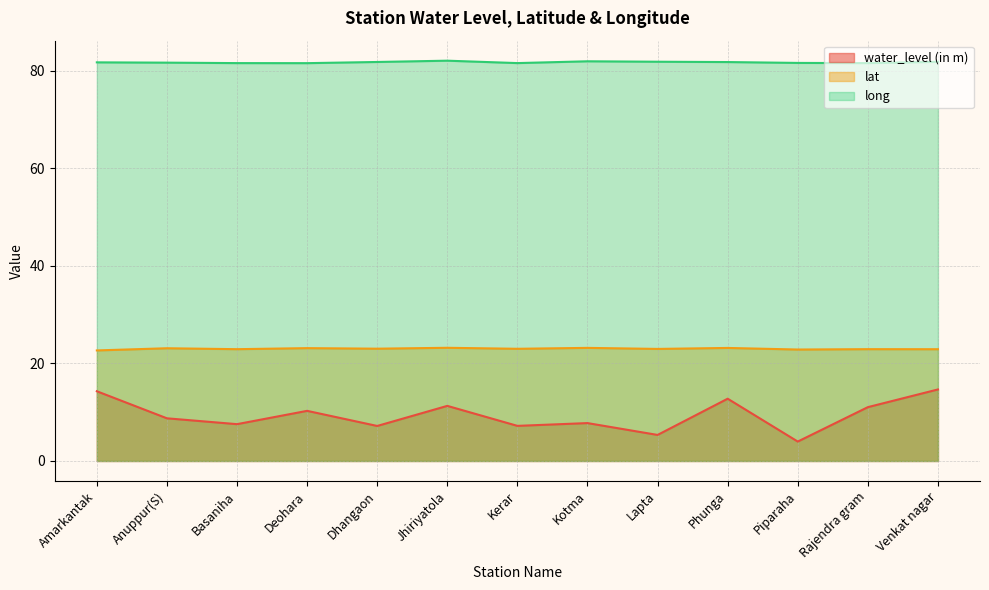

What is the total value across all series at Jhiriyatola?

116.6